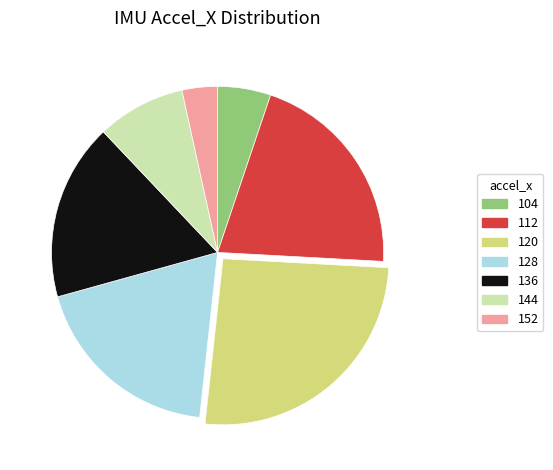

Do 152 and 112 together represent more than half of the pie?

No